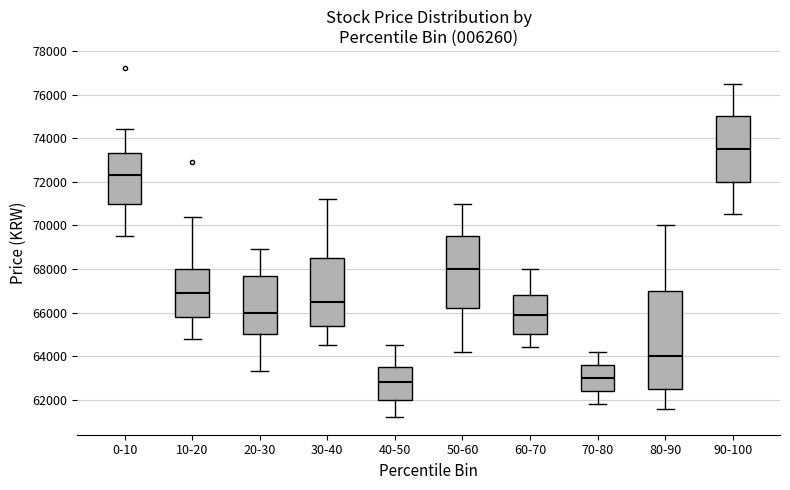

Comparing the boxes themselves (not the whiskers), which one is the tallest?

80-90